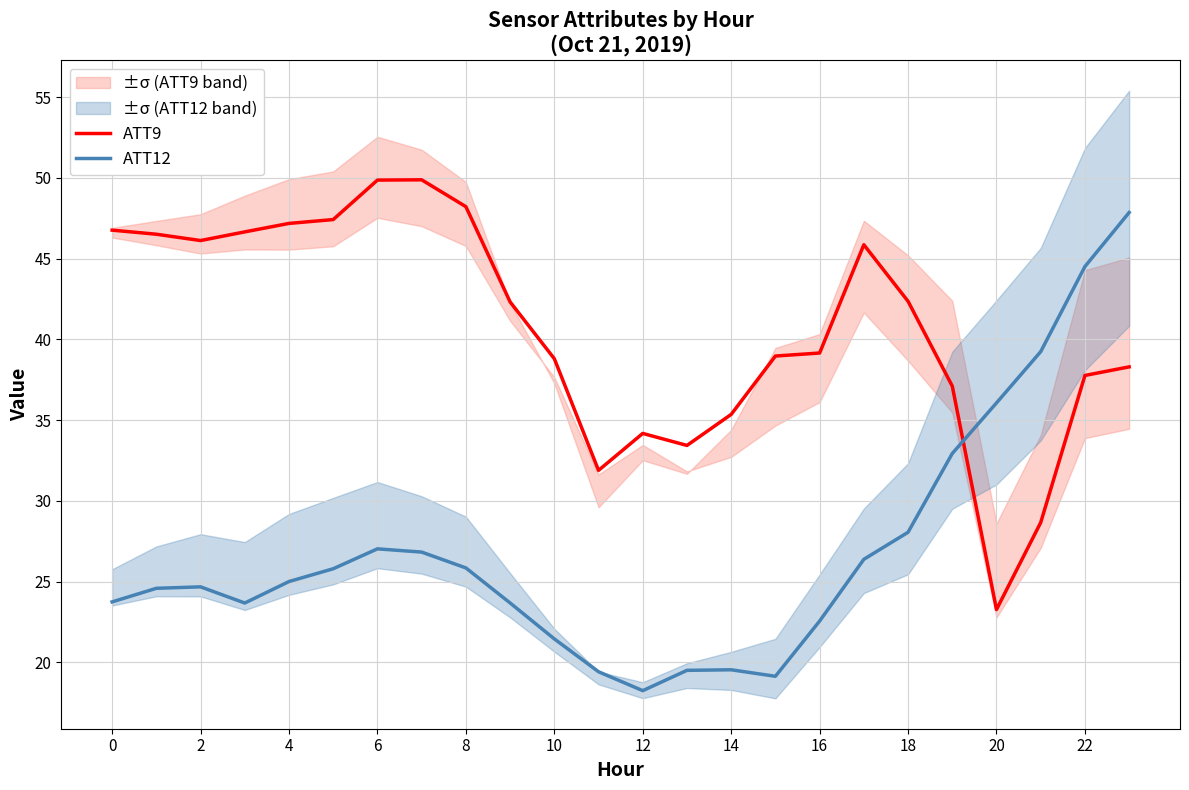

What value does the ATT12 series have at 8?

25.9